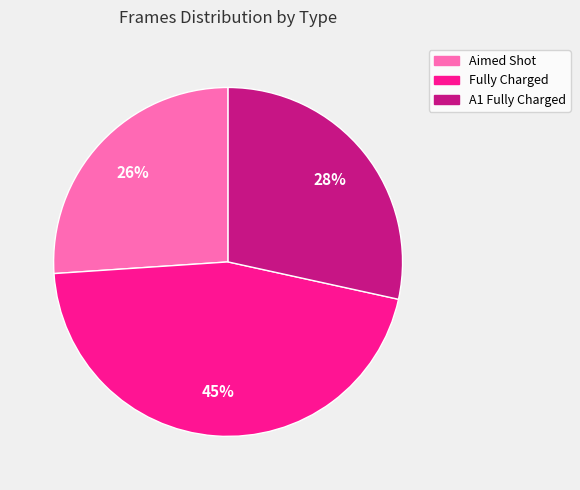

Do Aimed Shot and A1 Fully Charged together represent more than half of the pie?

Yes